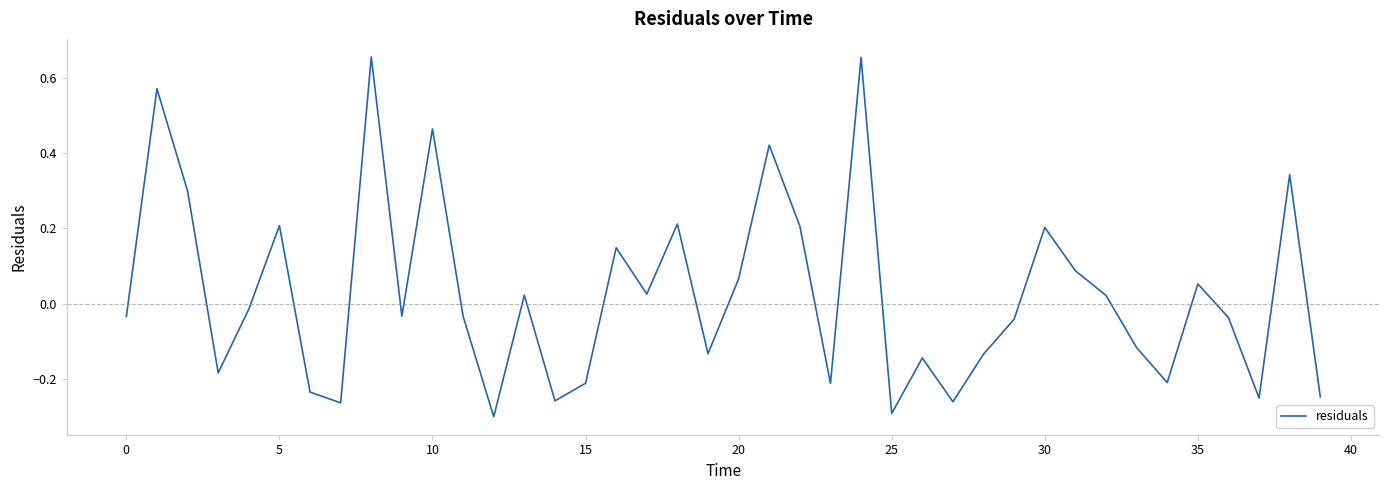

What is the difference between the maximum and minimum values?

1.0